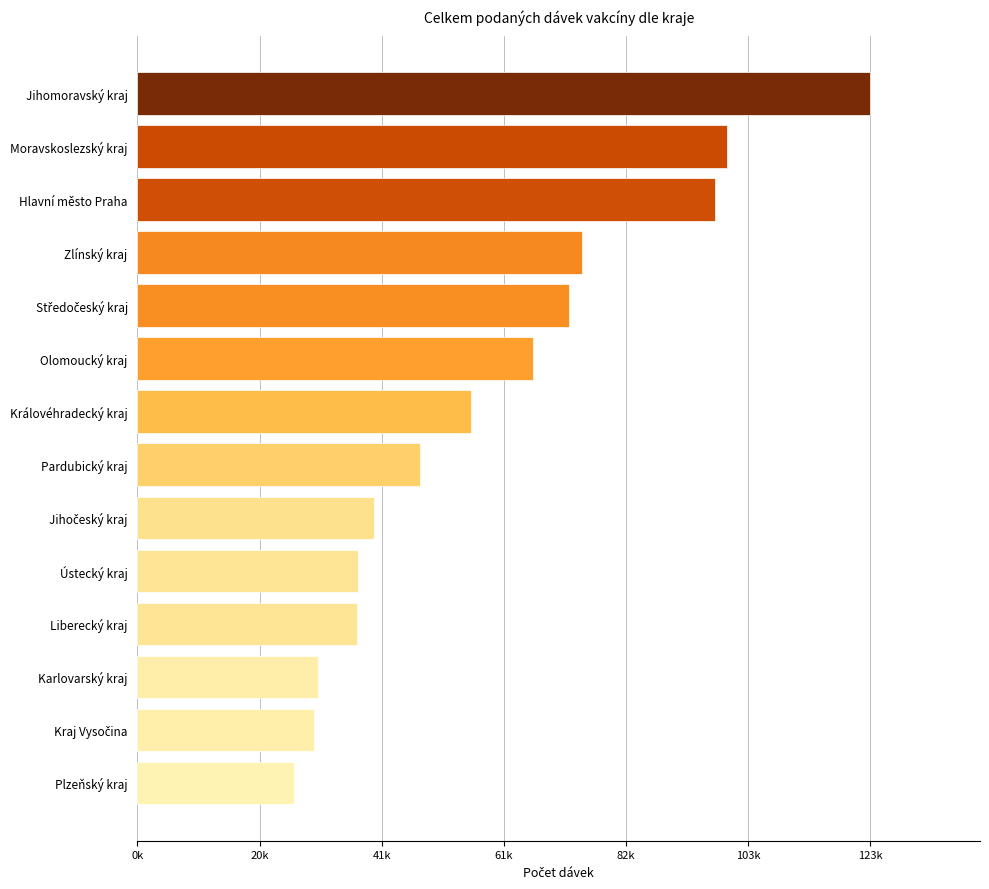

Does the chart contain any negative values?

No